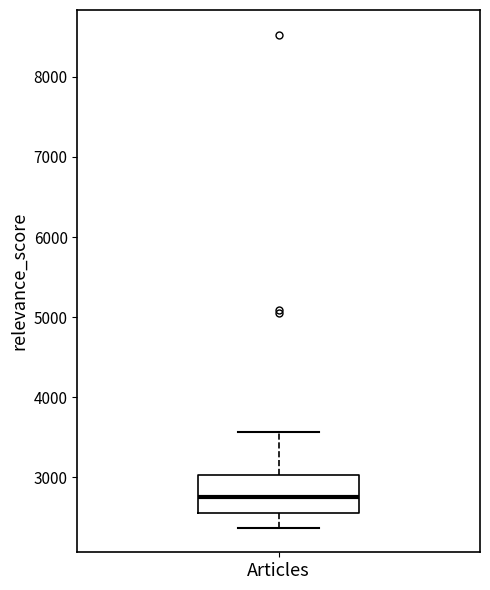

Transcribe this box plot: give where the median line is, the range the box spans, and where the two whiskers end, as read against the y-axis. The values are not printed on the chart, so give them approximately, as read against the axis.

median 2800, box 2500 to 3000, whiskers 2400 to 3600